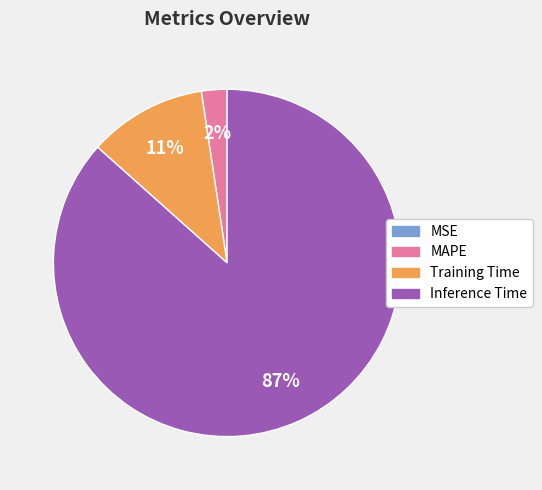

Is Training Time the majority of the pie?

No